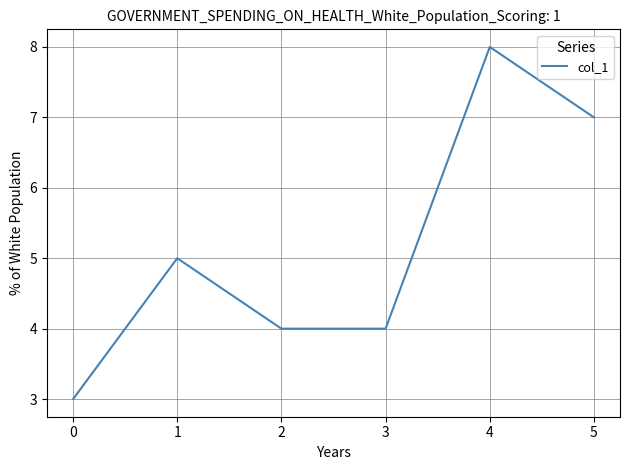

What is the average value?

5